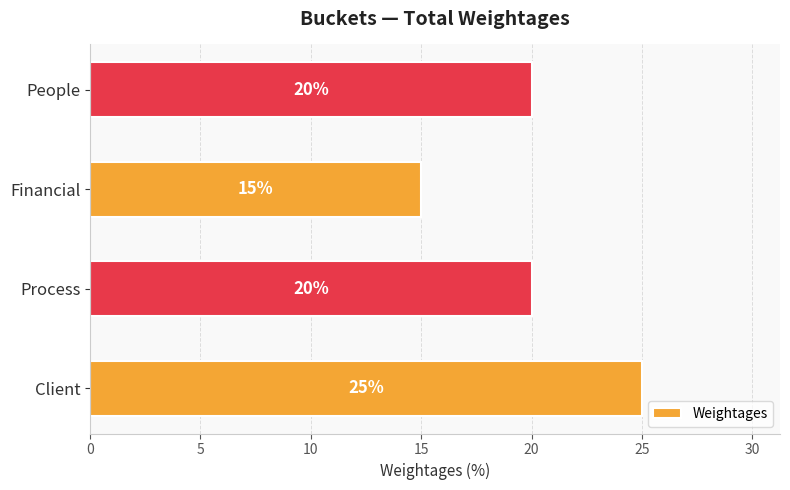

Count the values in the range 20 to 25.

3